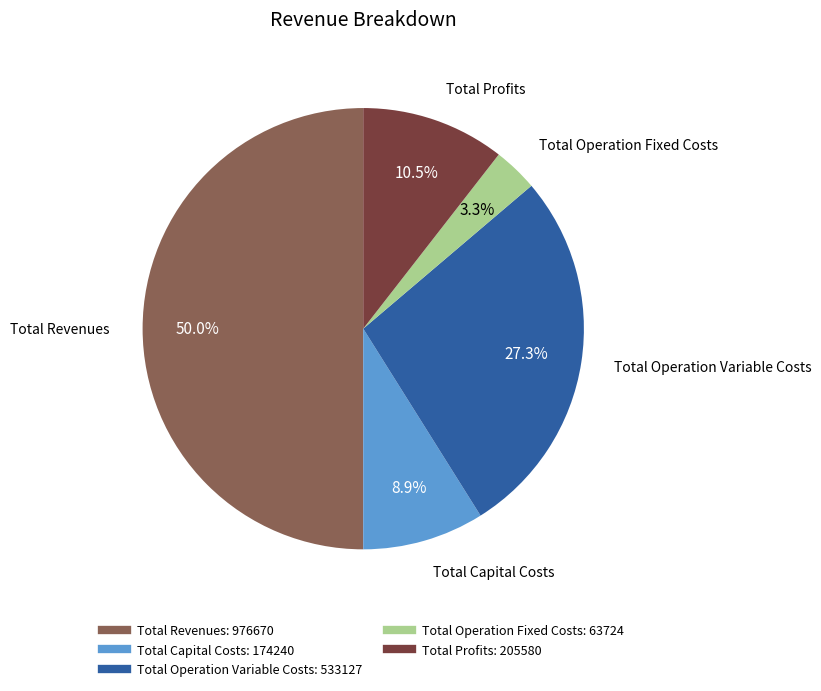

Does Total Profits represent more than half of the total?

No